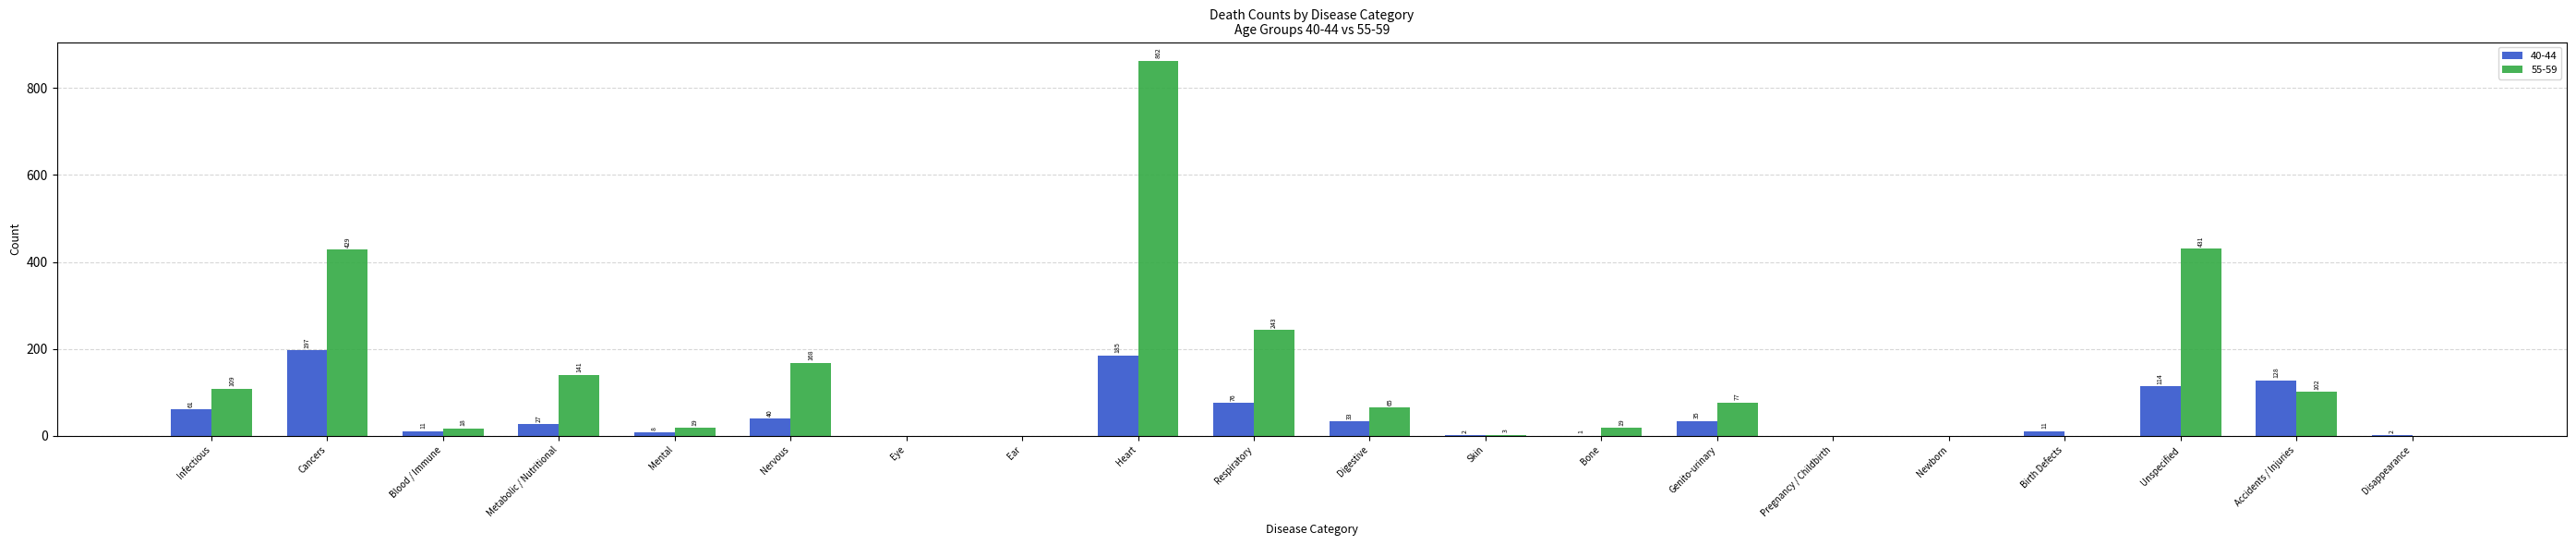

Which series has the widest spread of values?

55-59